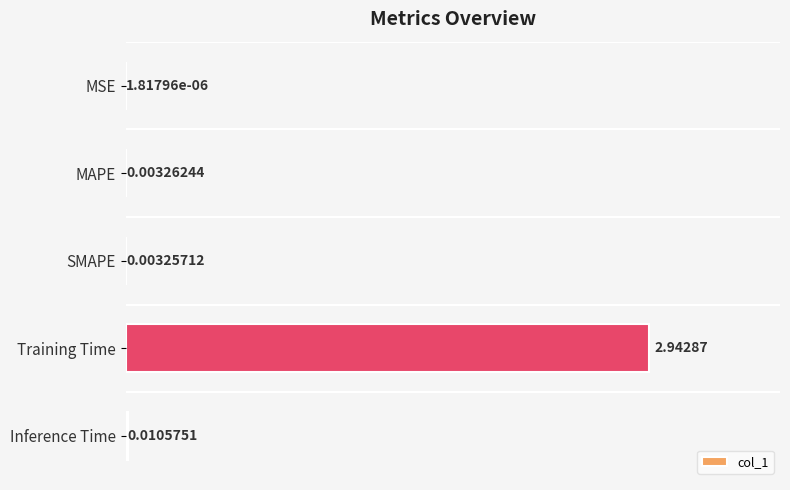

What is the sum of all values?

3.0